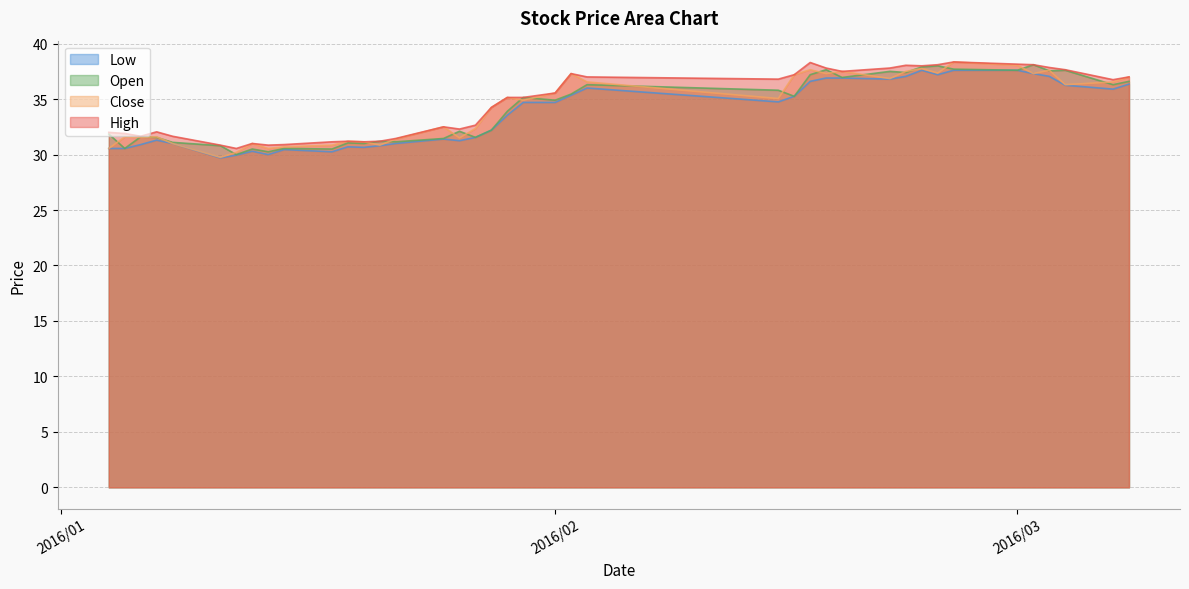

Which series has the largest total across all categories?

High